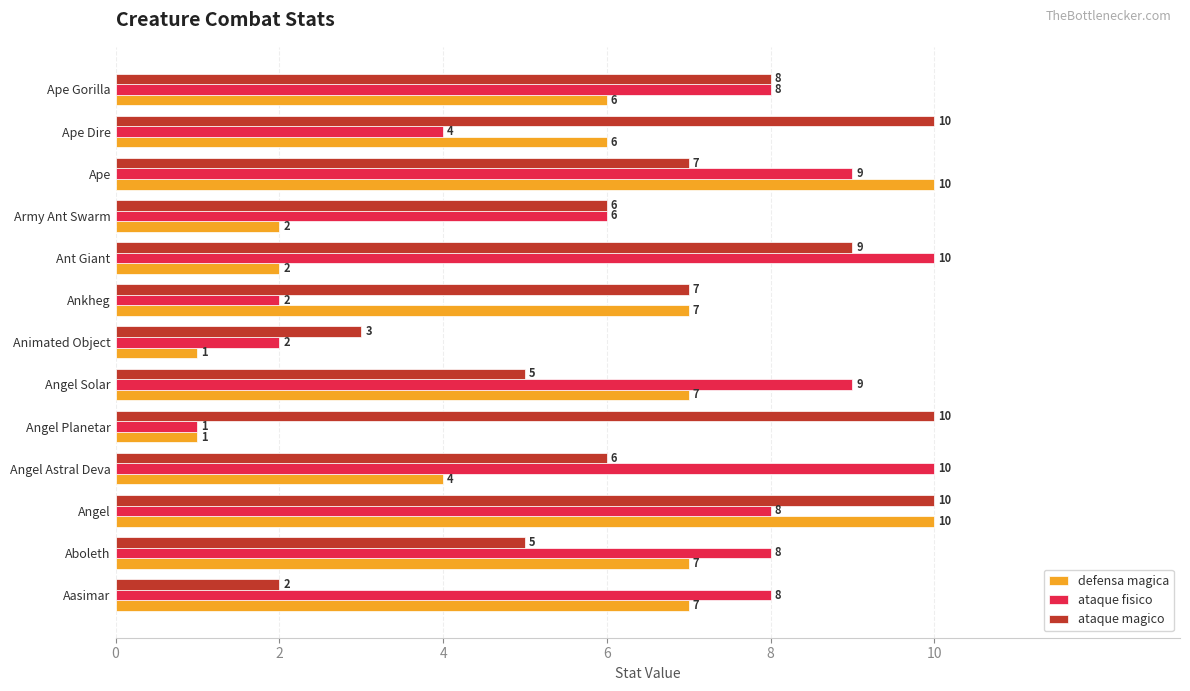

What is the average value of the ataque magico series?

7